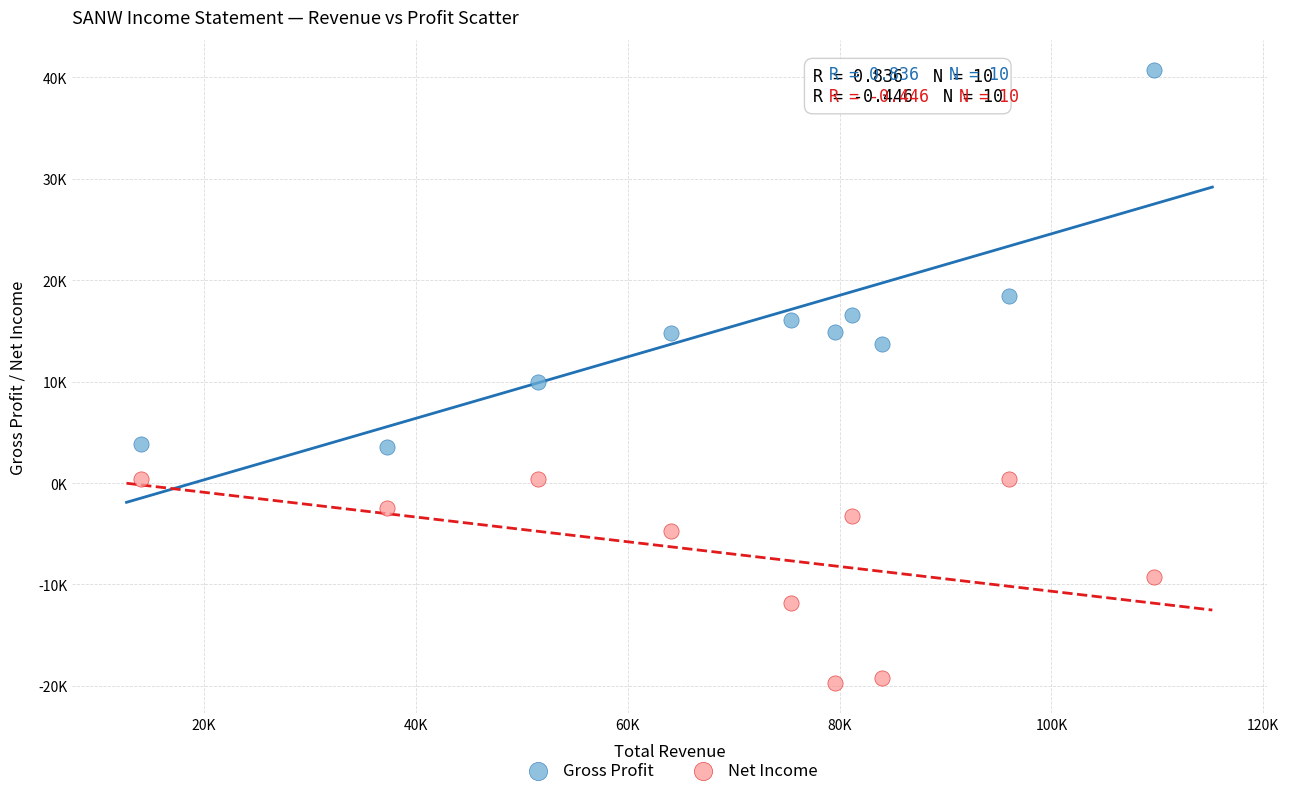

What are all the series names shown in the legend?

Gross Profit, Net Income